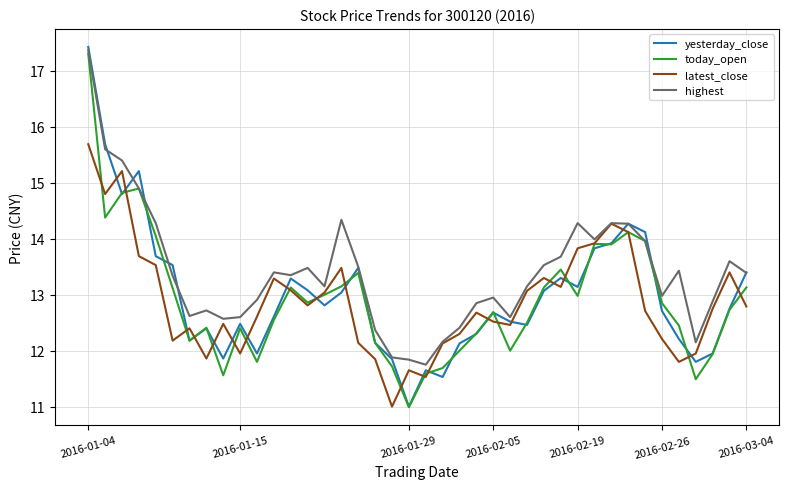

Which series has the widest spread of values?

yesterday_close